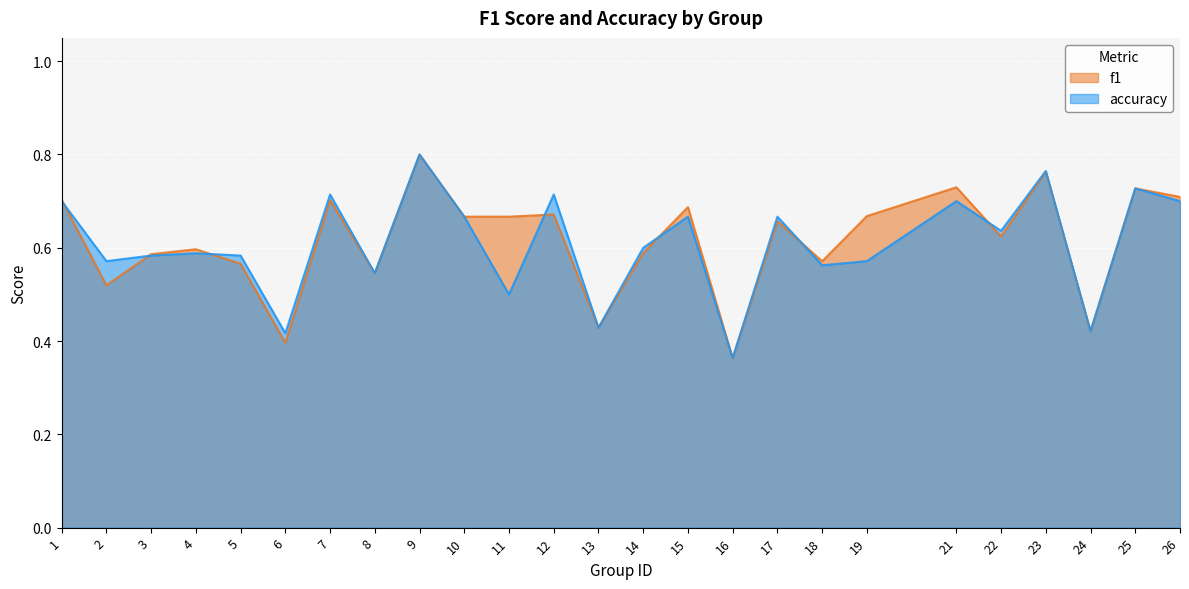

Reading left to right, transcribe all the data shown in this chart.

f1: 1=0.7	2=0.5	3=0.6	4=0.6	5=0.6	6=0.4	7=0.7	8=0.5	9=0.8	10=0.7	11=0.7	12=0.7	13=0.4	14=0.6	15=0.7	16=0.4	17=0.7	18=0.6	19=0.7	21=0.7	22=0.6	23=0.8	24=0.4	25=0.7	26=0.7
accuracy: 1=0.7	2=0.6	3=0.6	4=0.6	5=0.6	6=0.4	7=0.7	8=0.5	9=0.8	10=0.7	11=0.5	12=0.7	13=0.4	14=0.6	15=0.7	16=0.4	17=0.7	18=0.6	19=0.6	21=0.7	22=0.6	23=0.8	24=0.4	25=0.7	26=0.7